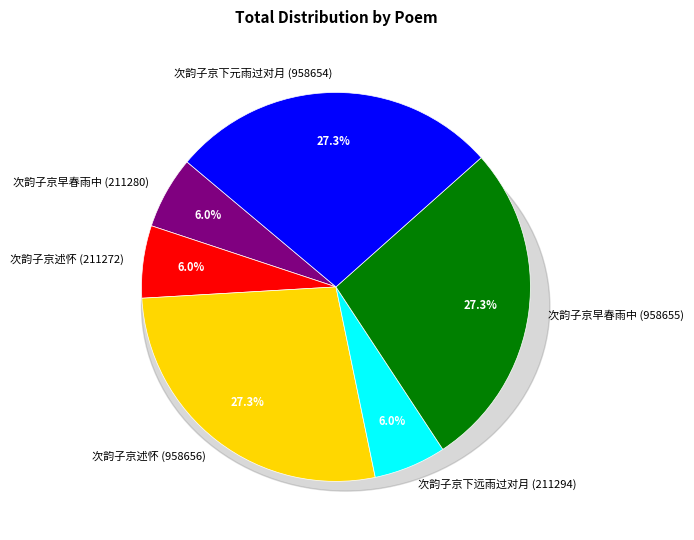

To the nearest percent, what is the difference between the 次韵子京早春雨中 (211280) and 次韵子京下元雨过对月 (958654) slice percentages?

21%